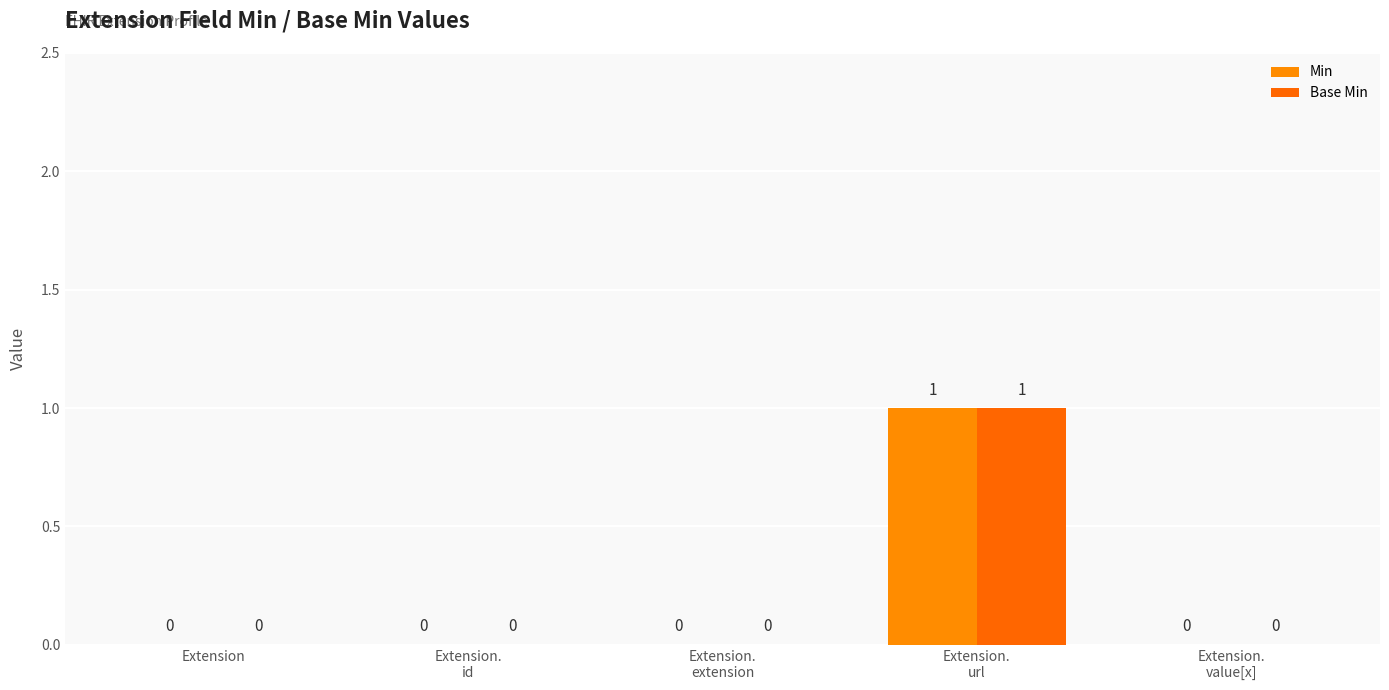

Which has a higher value, Extension or Extension.
value[x]?

Extension